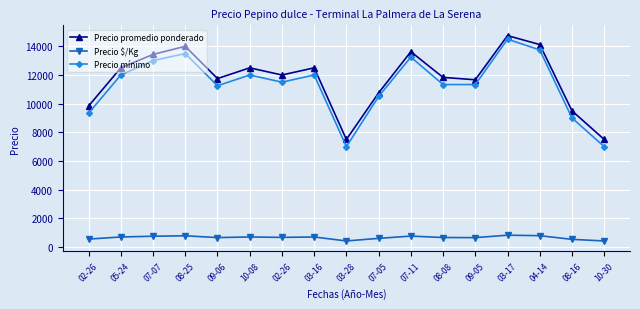

How many lines are shown in the chart?

3